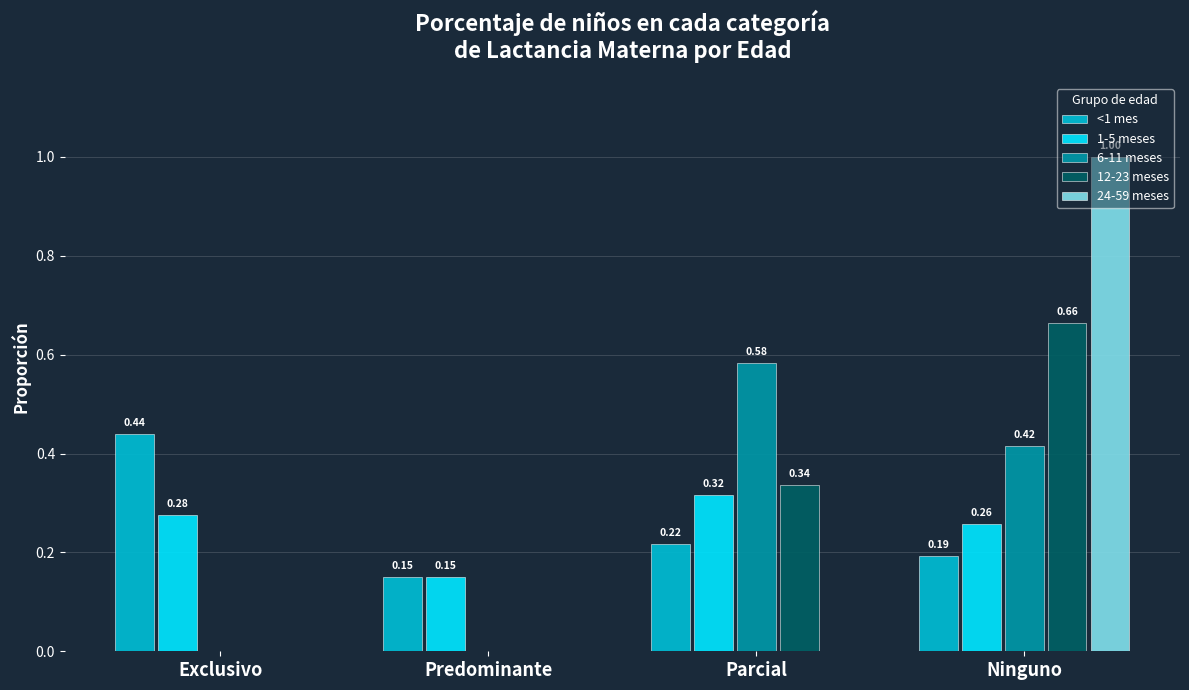

Between Exclusivo and Parcial, which series saw the biggest shift?

6-11 meses